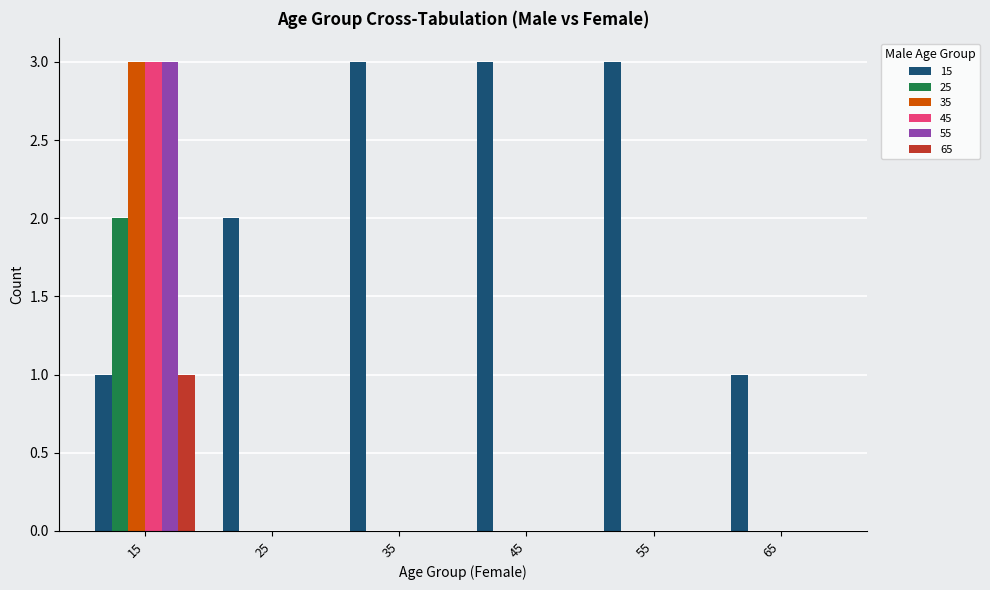

Between 25 and 45, which series saw the biggest shift?

15